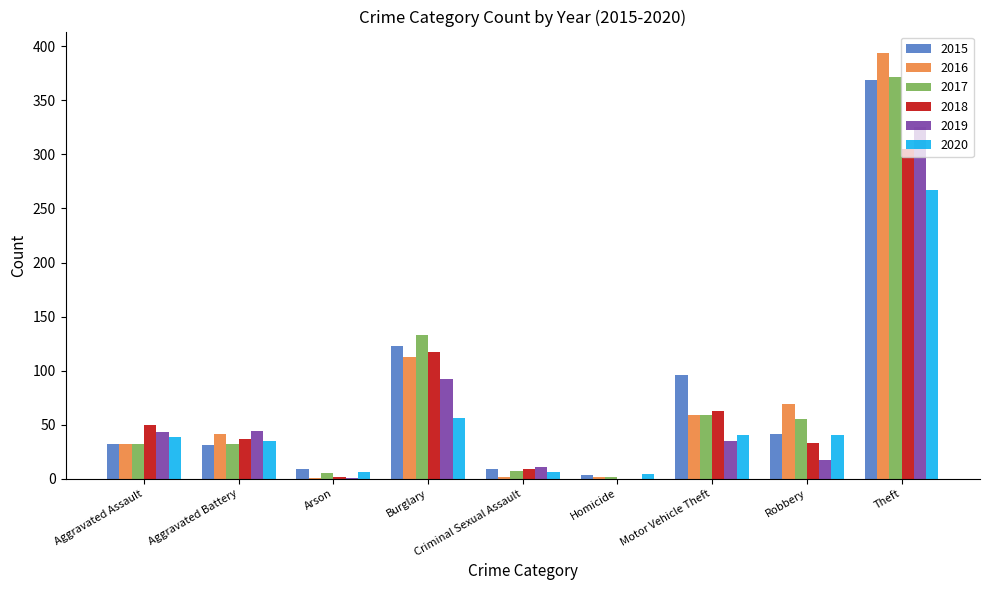

True or false: 2016 has a value of 32 at Aggravated Assault.

True